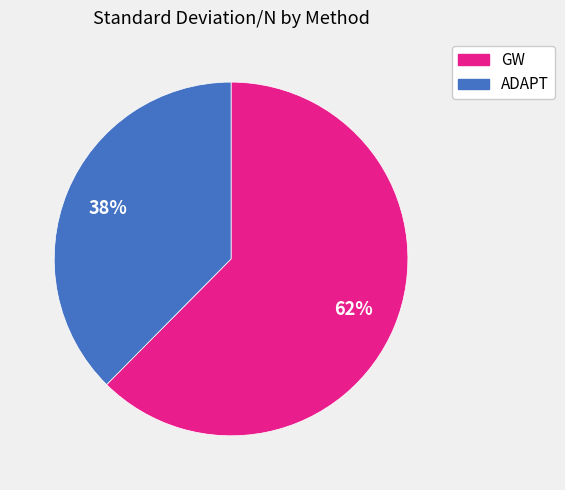

Is there any slice that represents more than half of the pie?

Yes